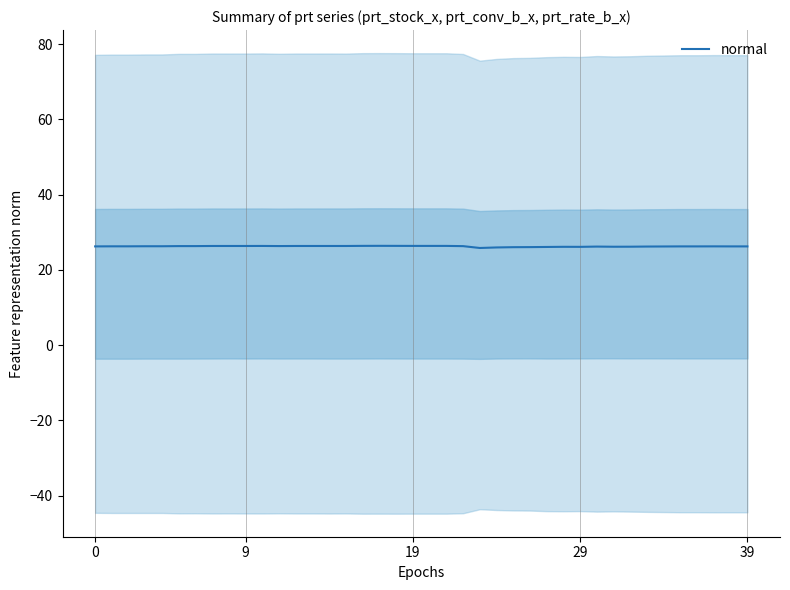

How many data points are less than 26?

2